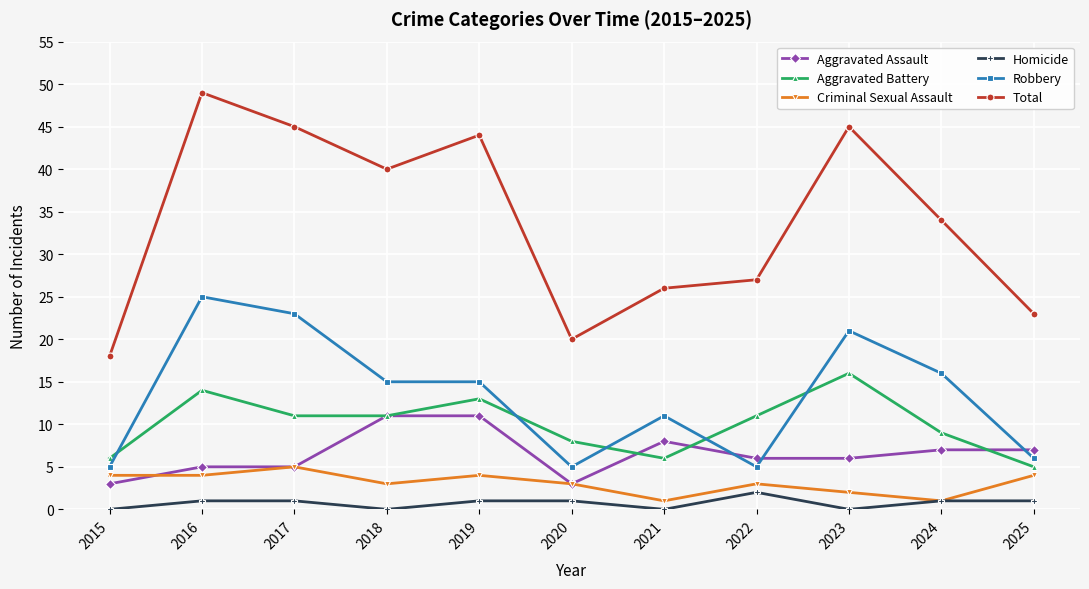

True or false: Total and Aggravated Assault intersect in this chart.

False